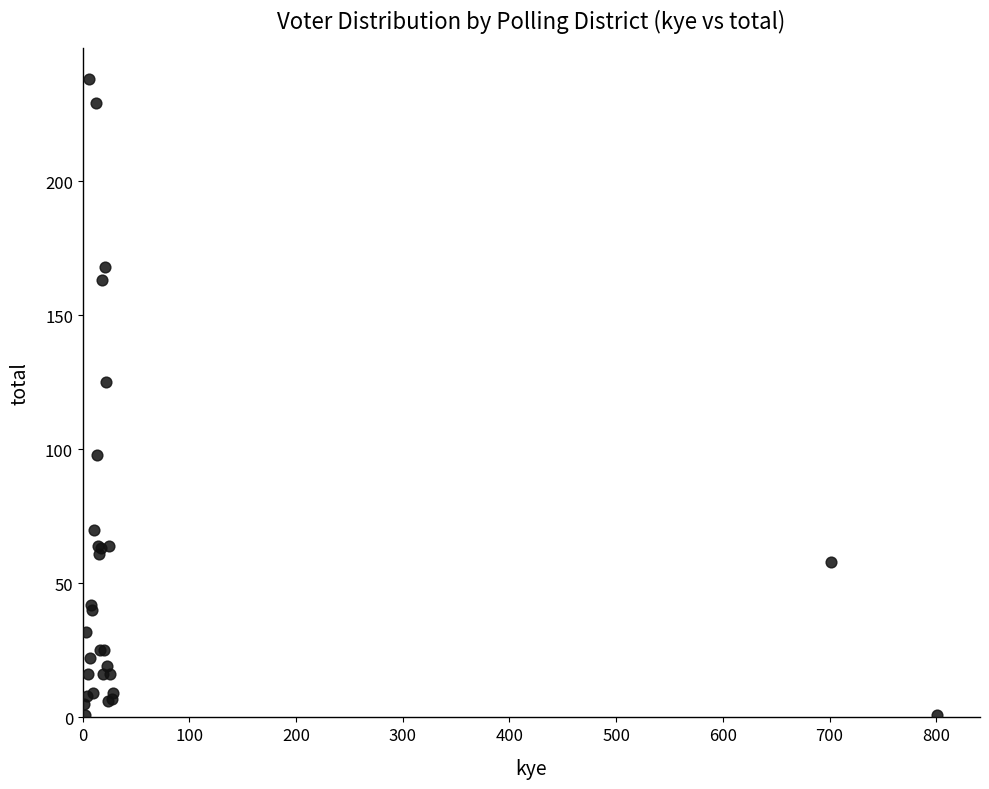

What Y value in the scatter plot is closest to 119?

125